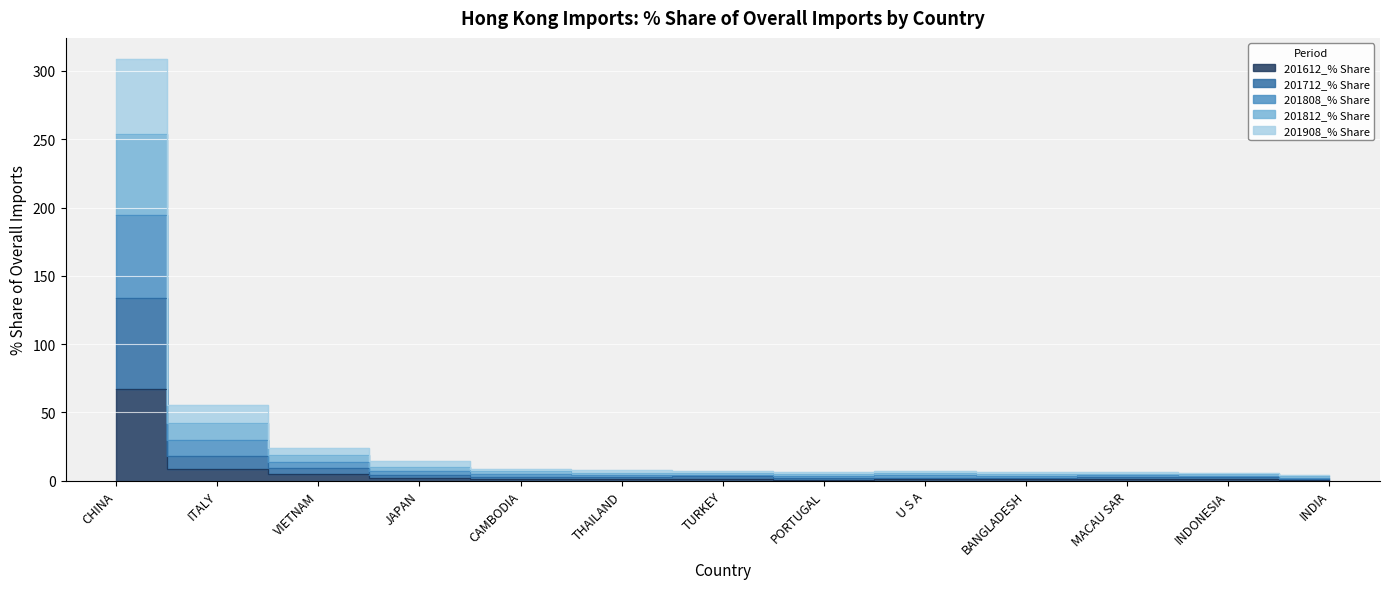

What are all the series names shown in the legend?

201612_% Share, 201712_% Share, 201808_% Share, 201812_% Share, 201908_% Share